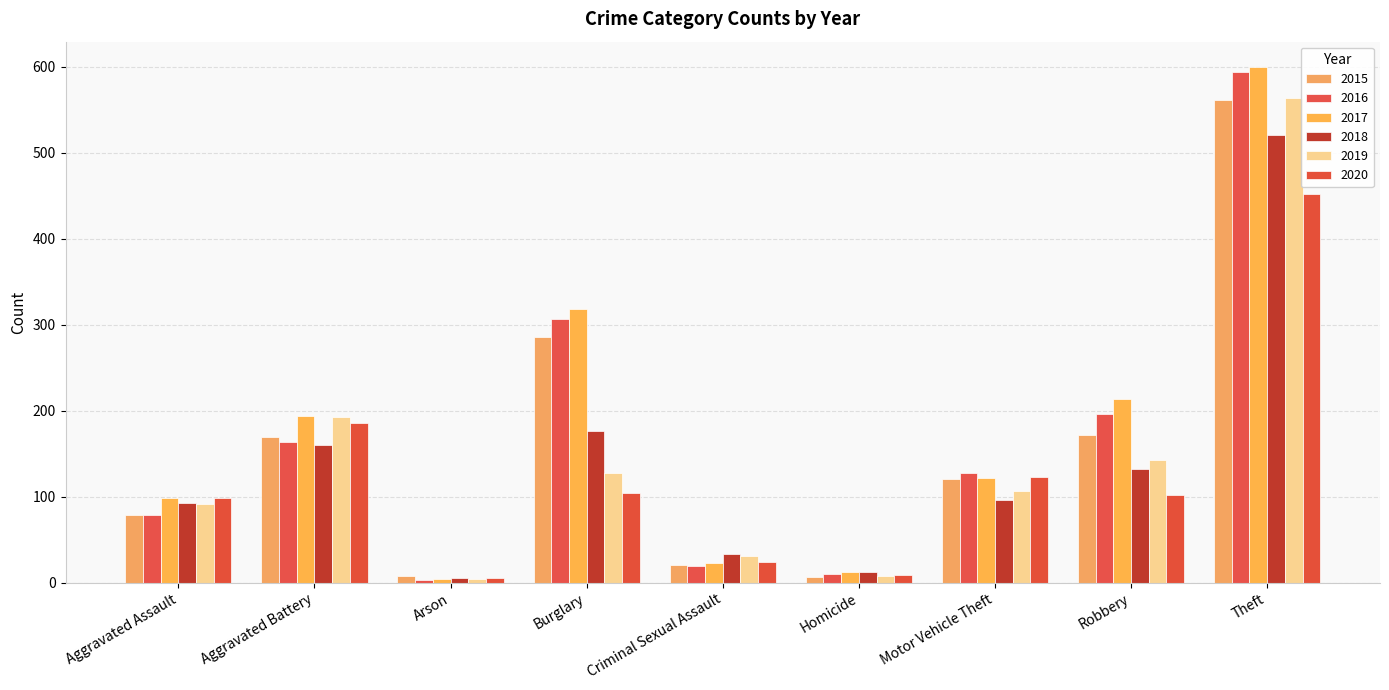

Where is 2017 nearest to the value 301?

Burglary